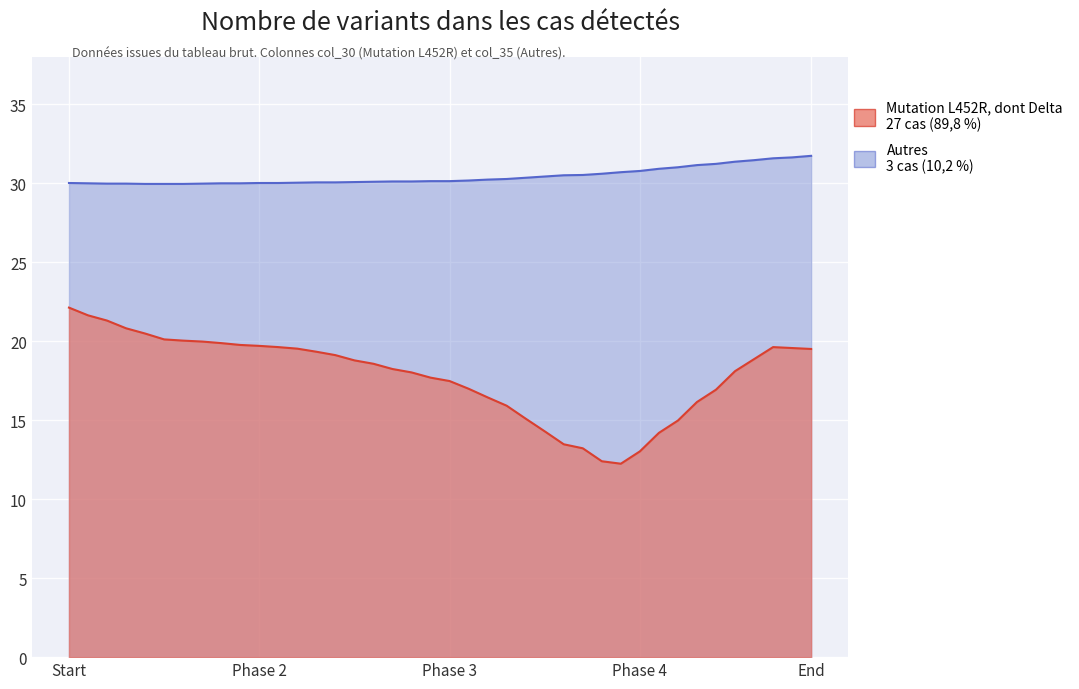

How many distinct data groups are displayed?

2